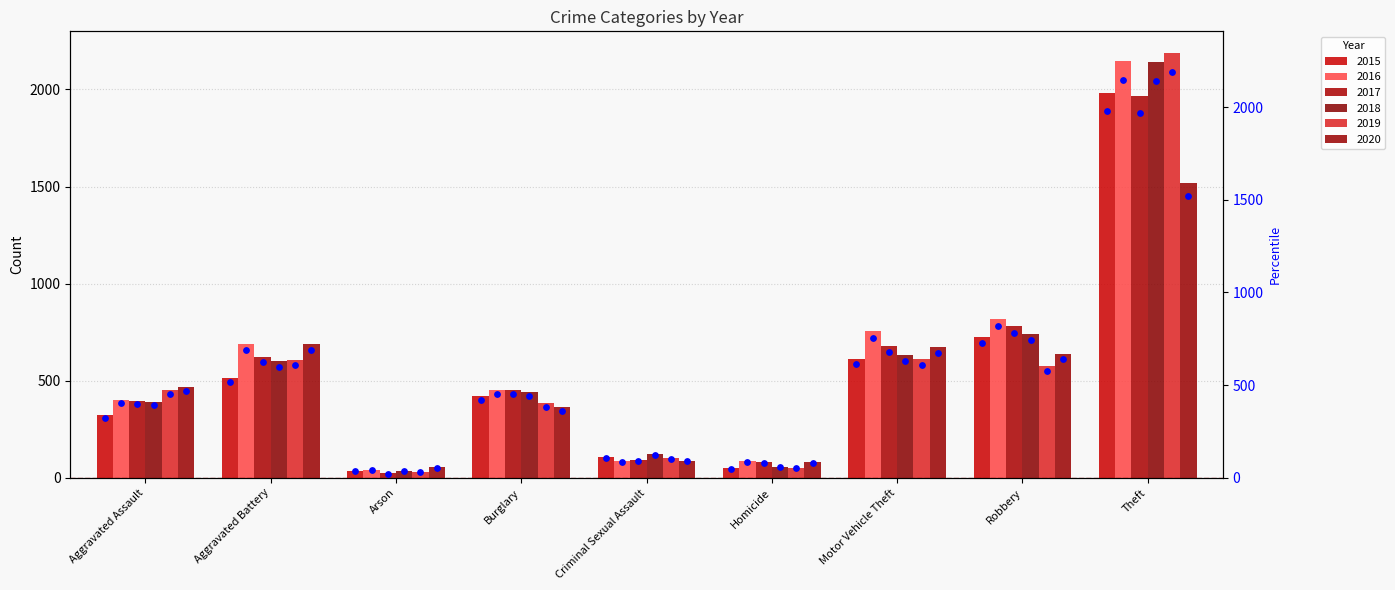

What are all the series names shown in the legend?

2015, 2016, 2017, 2018, 2019, 2020